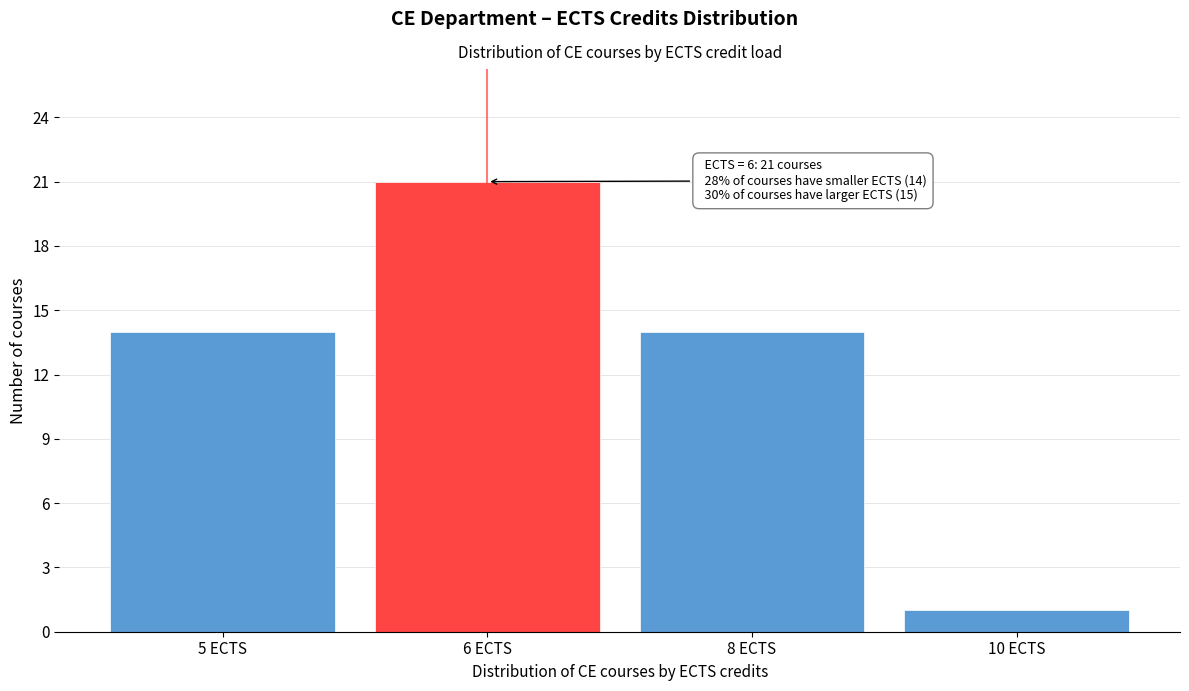

Reading right to left, list all the values displayed in this chart.

10 ECTS=1	8 ECTS=14	6 ECTS=21	5 ECTS=14